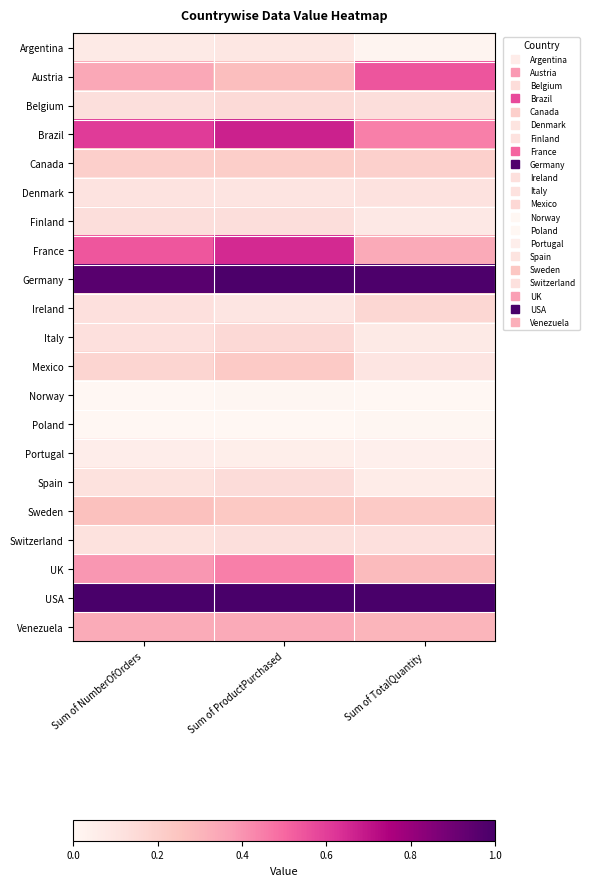

What is the total value across all series at Sum of NumberOfOrders?

5.8